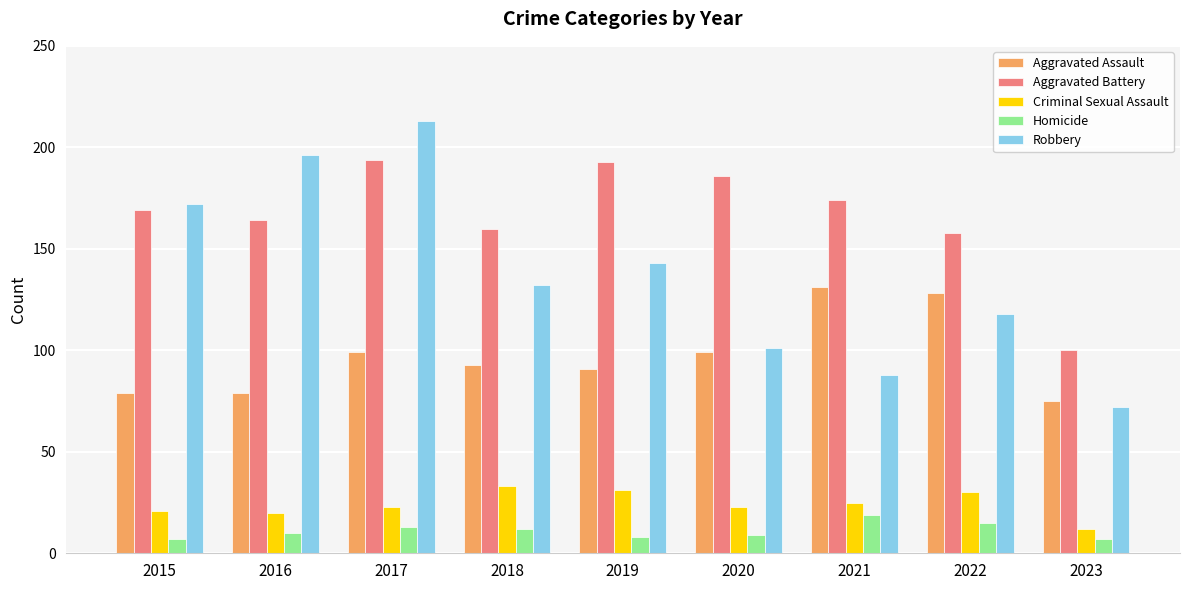

Reading left to right, extract all data points from this chart.

Aggravated Assault: 79	79	99	93	91	99	131	128	75
Aggravated Battery: 169	164	194	160	193	186	174	158	100
Criminal Sexual Assault: 21	20	23	33	31	23	25	30	12
Homicide: 7	10	13	12	8	9	19	15	7
Robbery: 172	196	213	132	143	101	88	118	72